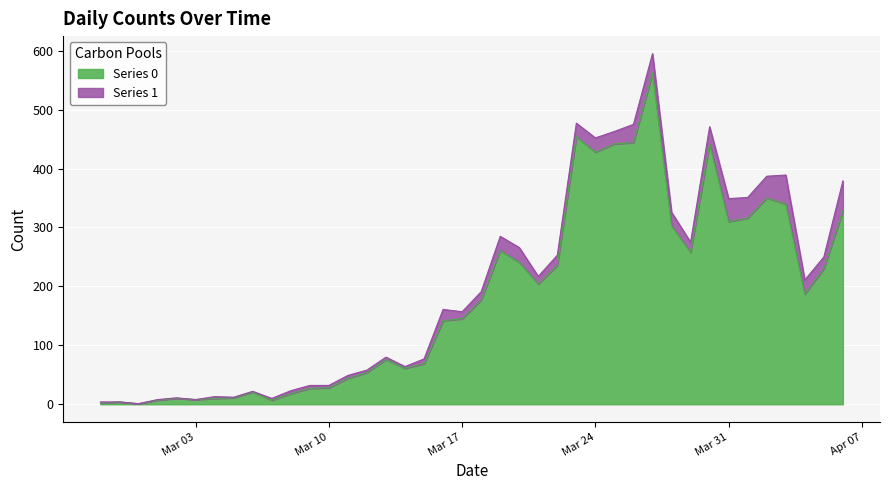

At which category does the chart reach its peak across all series?

2020-03-27